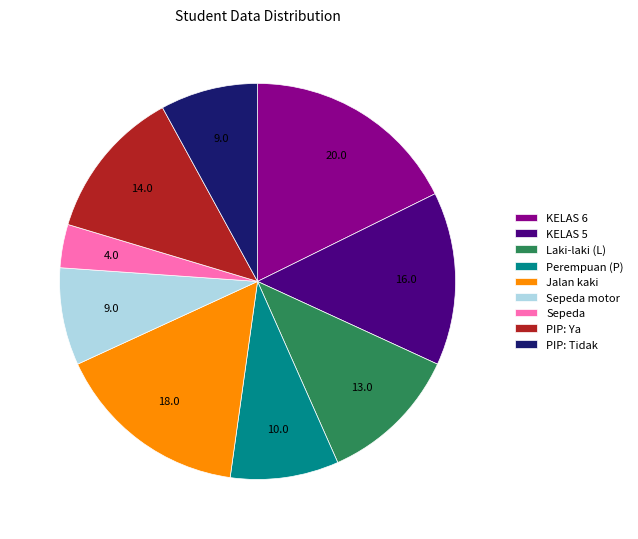

Count the number of slices in the pie.

9